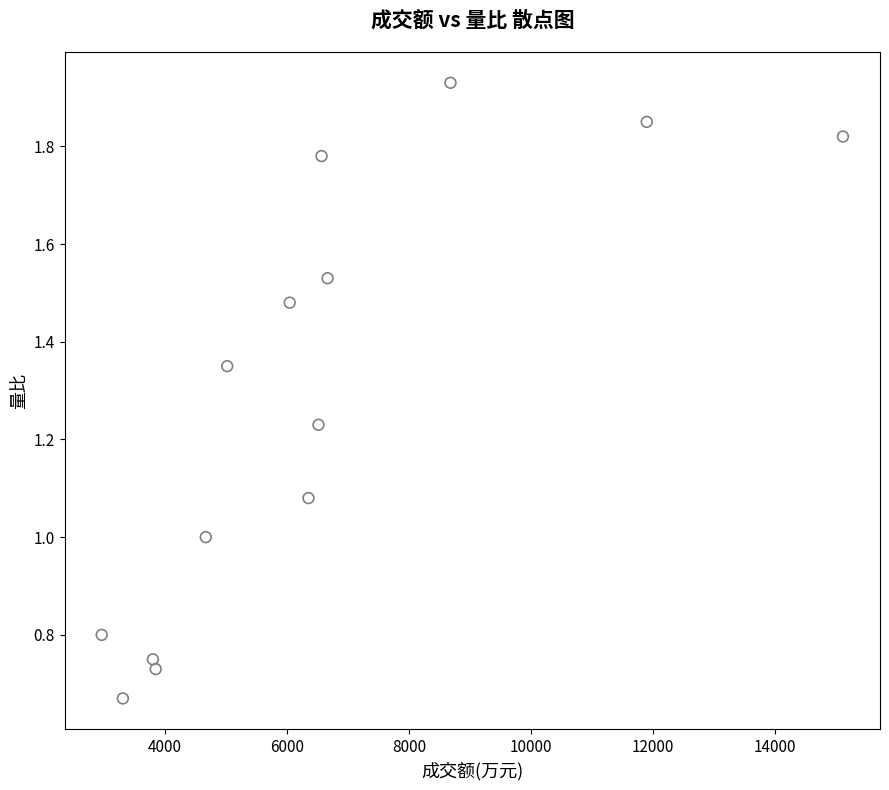

What is the range of Y values (max minus min)?

1.3